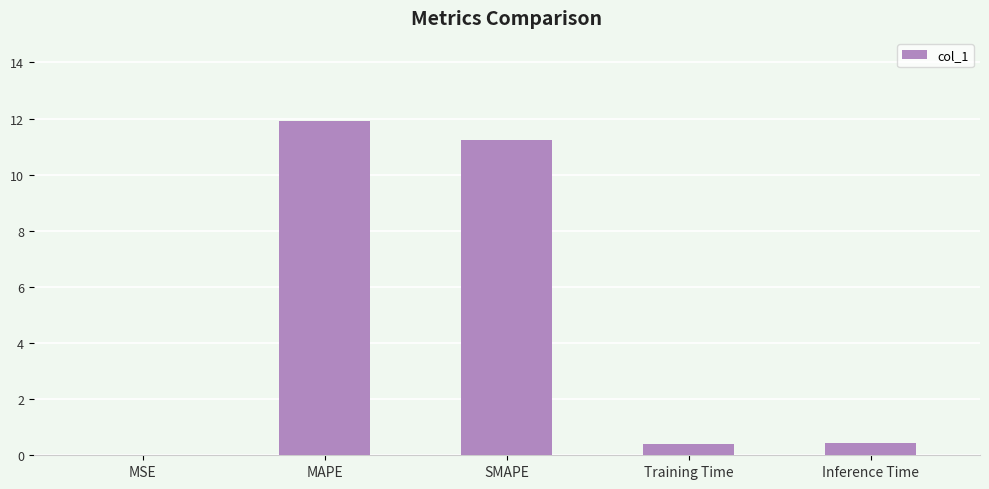

What is the sum of all values?

24.0